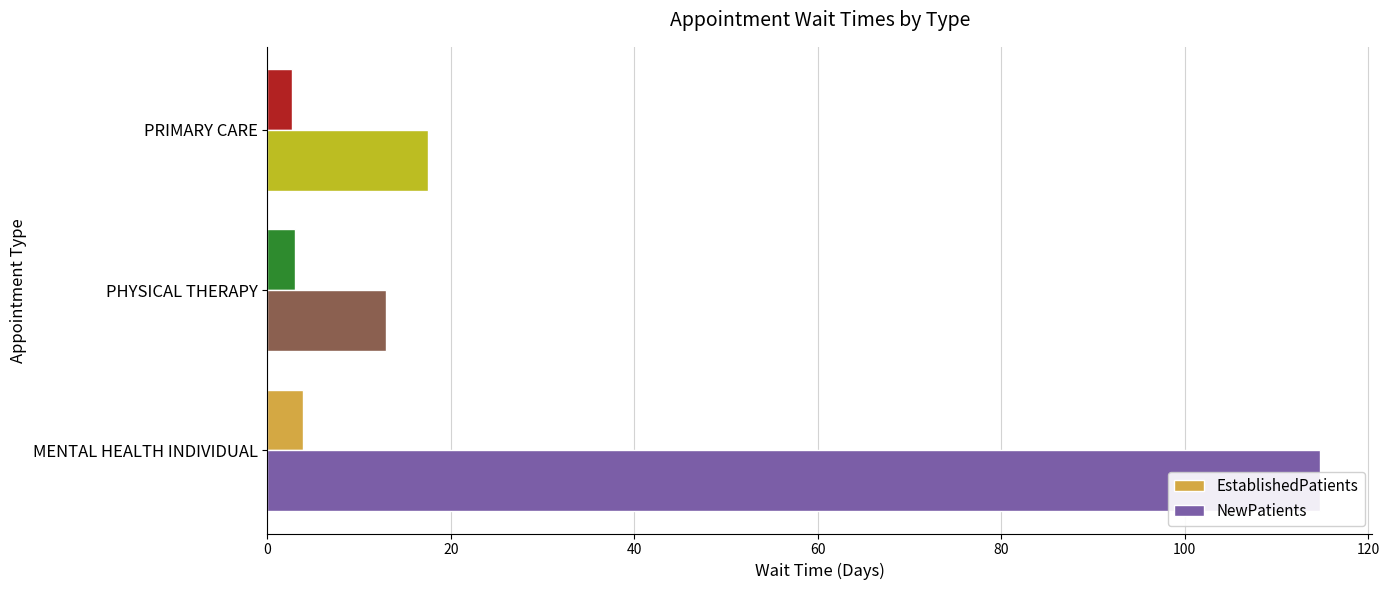

What is the minimum value for EstablishedPatients?

2.7